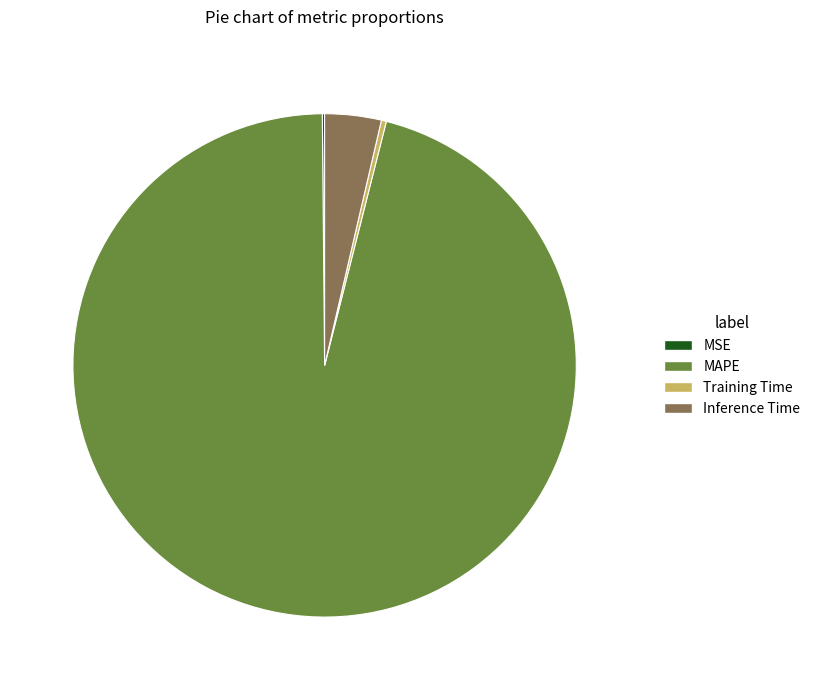

What is the largest slice in the pie chart?

MAPE